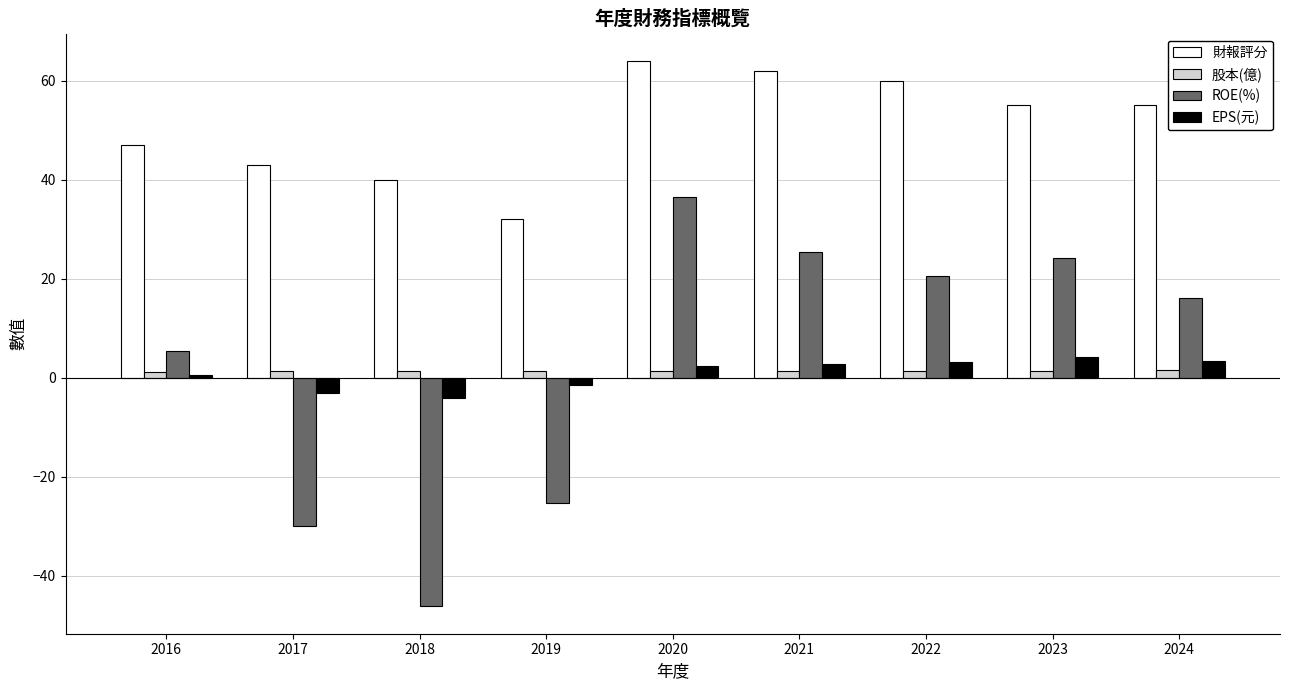

What are all the series names shown in the legend?

財報評分, 股本(億), ROE(%), EPS(元)